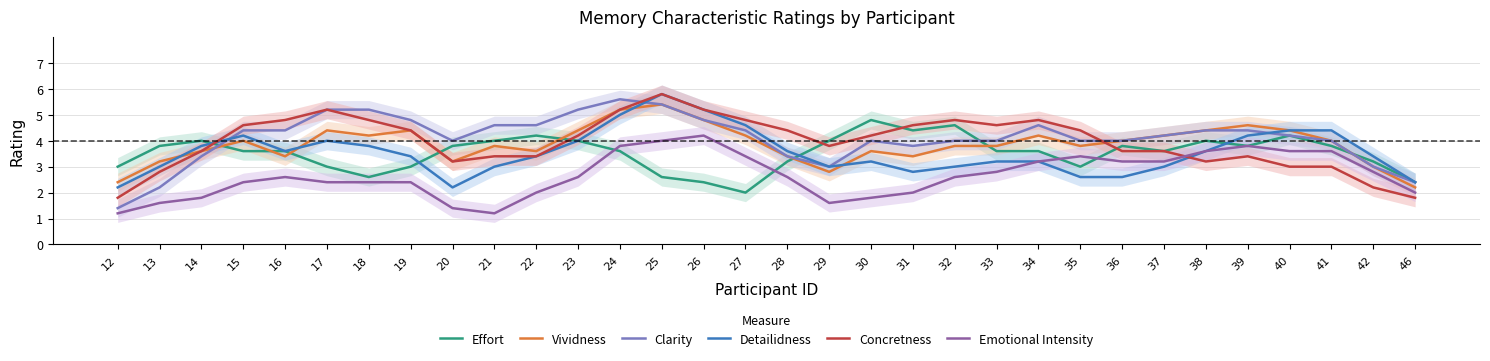

Which series has the largest total across all categories?

Clarity